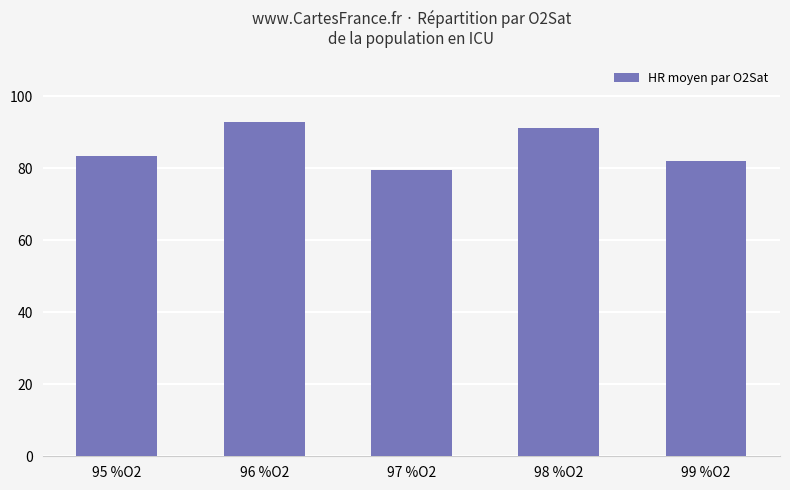

Rank the categories by value from lowest to highest.

97 %O2, 99 %O2, 95 %O2, 98 %O2, 96 %O2